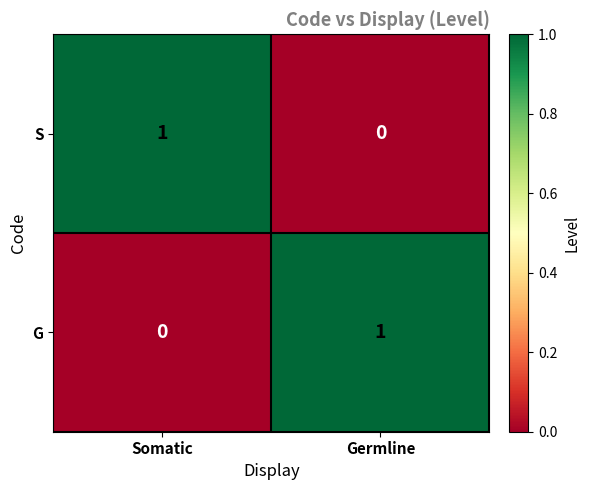

What is the greatest value displayed?

1